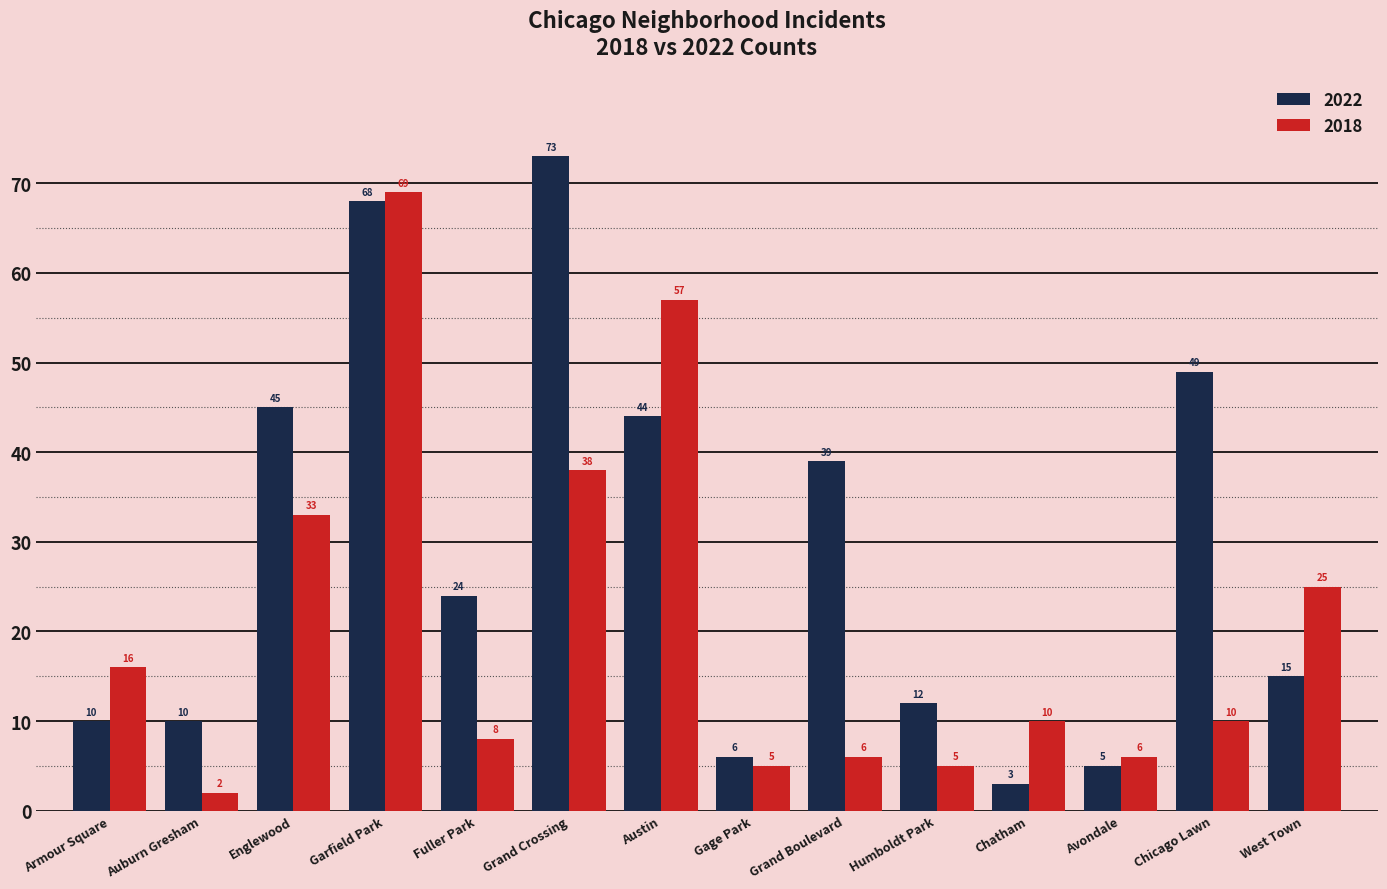

What position from the left is Auburn Gresham?

2